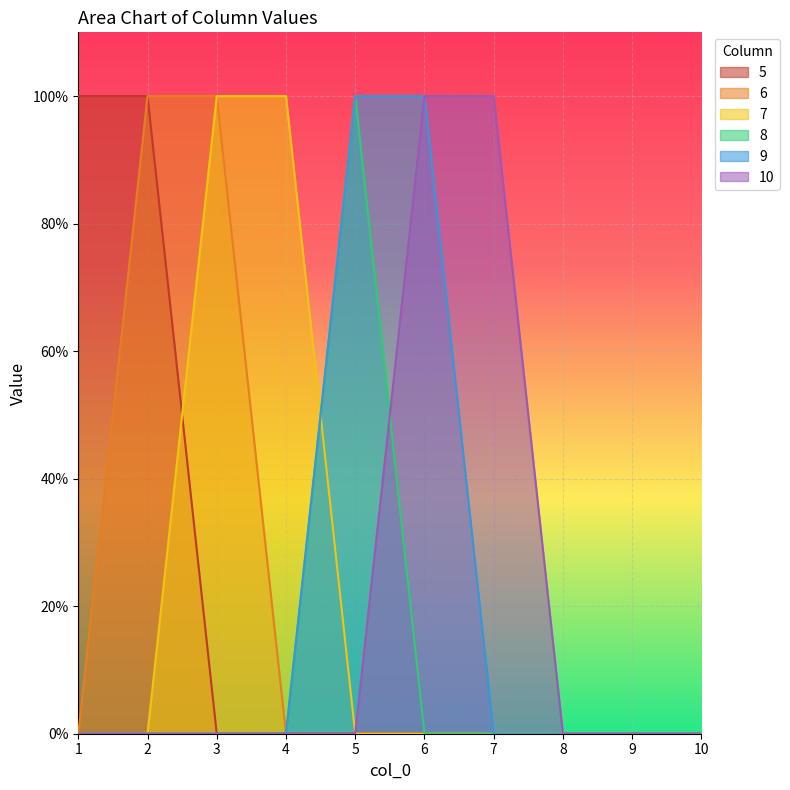

Which series has the largest total across all categories?

5